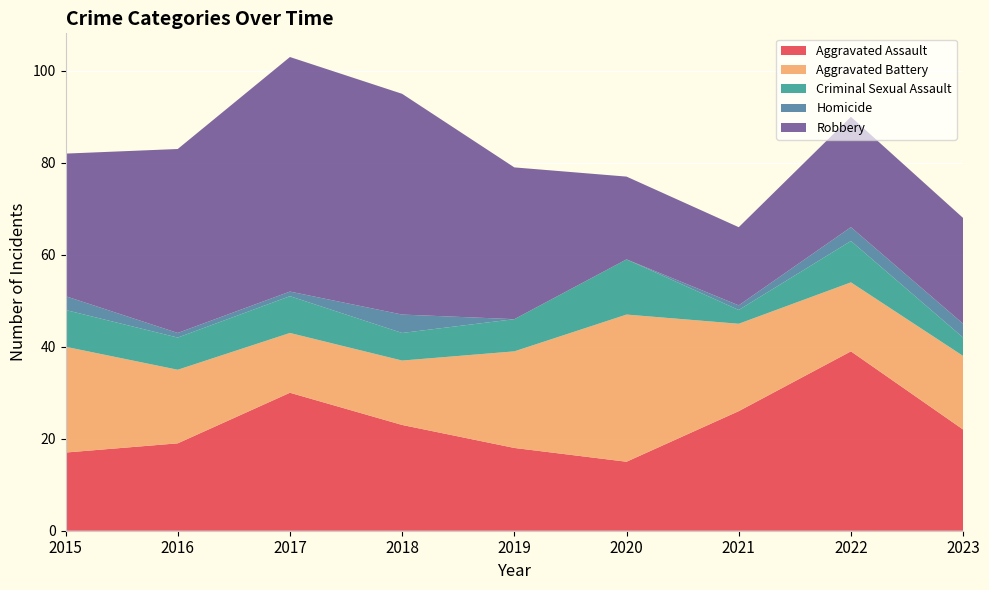

Reading left to right, what are all the values shown in this chart?

Aggravated Assault: 2015=17	2016=19	2017=30	2018=23	2019=18	2020=15	2021=26	2022=39	2023=22
Aggravated Battery: 2015=23	2016=16	2017=13	2018=14	2019=21	2020=32	2021=19	2022=15	2023=16
Criminal Sexual Assault: 2015=8	2016=7	2017=8	2018=6	2019=7	2020=12	2021=3	2022=9	2023=4
Homicide: 2015=3	2016=1	2017=1	2018=4	2019=0	2020=0	2021=1	2022=3	2023=3
Robbery: 2015=31	2016=40	2017=51	2018=48	2019=33	2020=18	2021=17	2022=24	2023=23